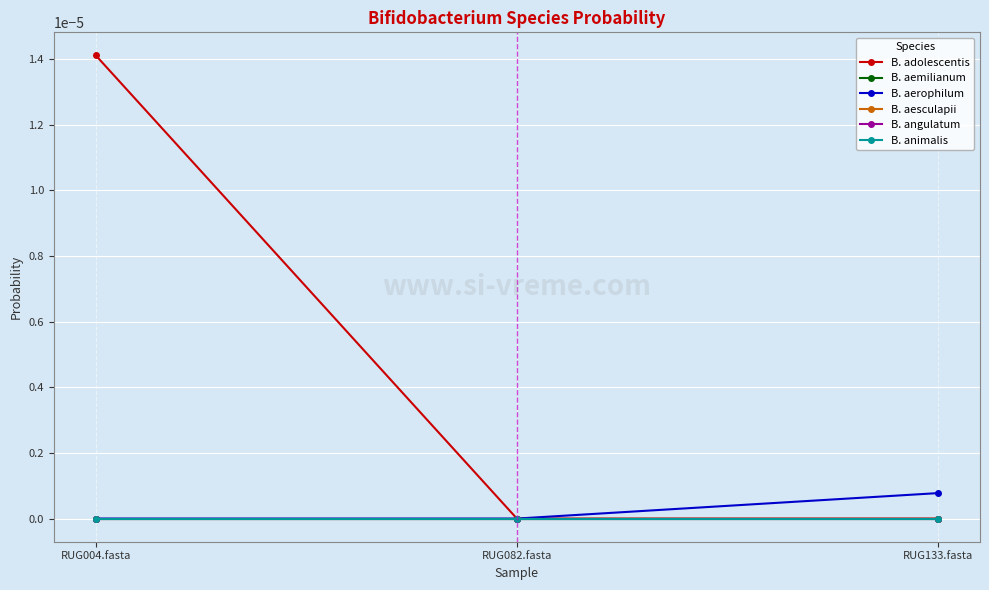

Rank the series at RUG082.fasta from highest to lowest value.

B. adolescentis, B. aemilianum, B. angulatum, B. animalis, B. aerophilum, B. aesculapii